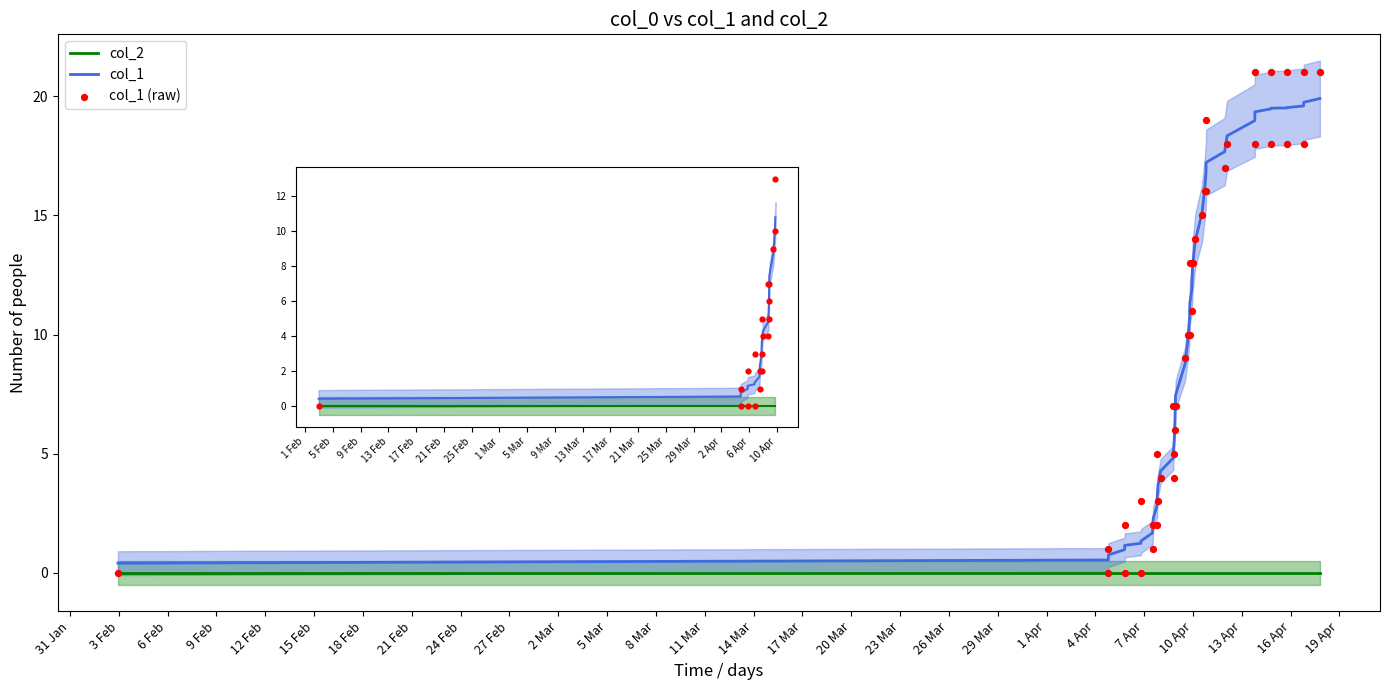

At how many categories does at least one series exceed 9?

21